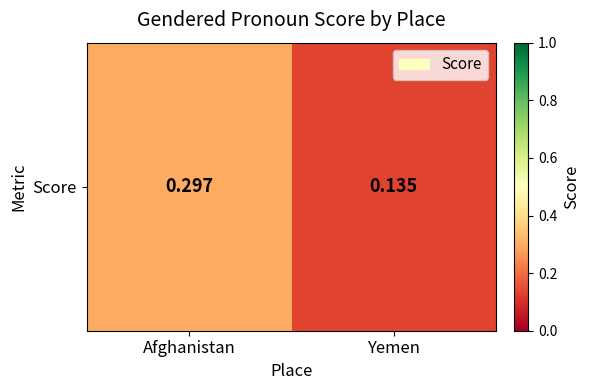

Between Yemen and Afghanistan, which is larger?

Afghanistan